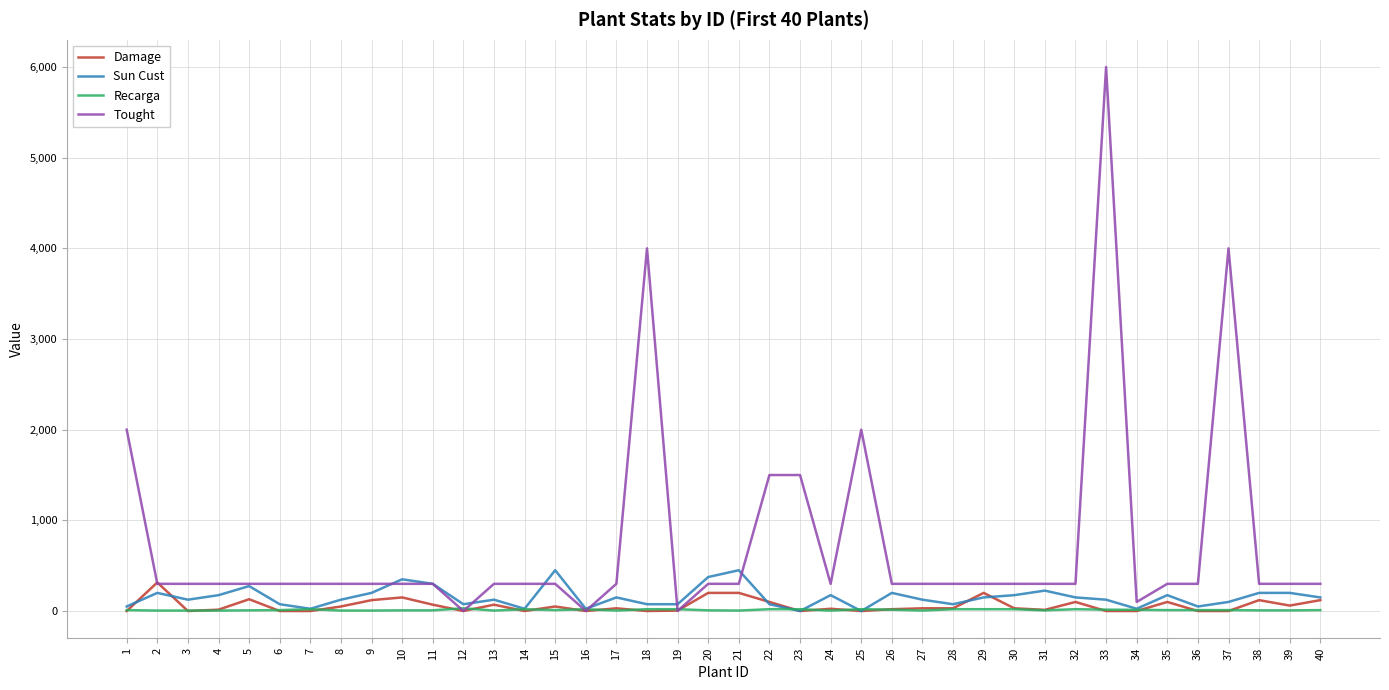

The value of Damage at 10 is 150.0. True or false?

True